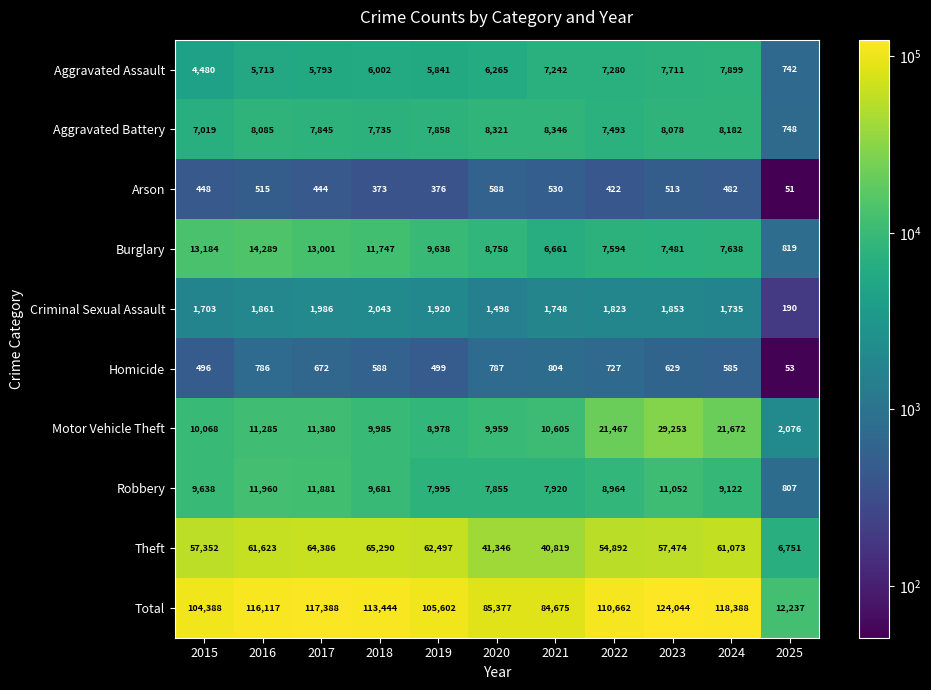

What is the minimum value shown in the chart?

51